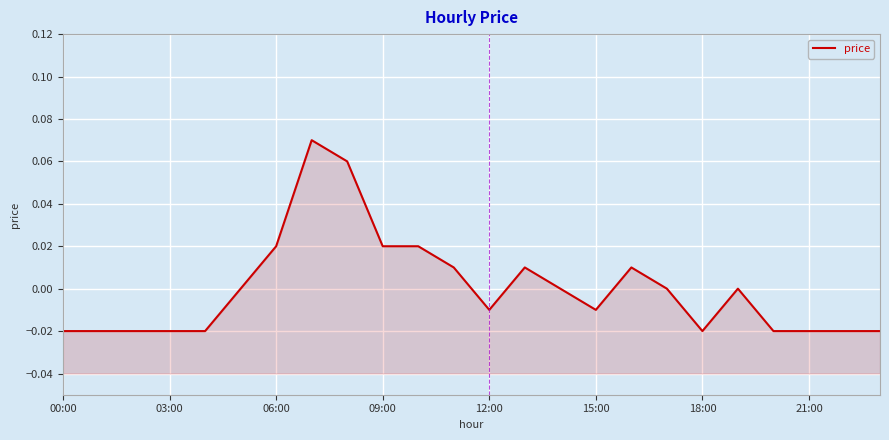

What is the difference between the maximum and minimum values?

0.1